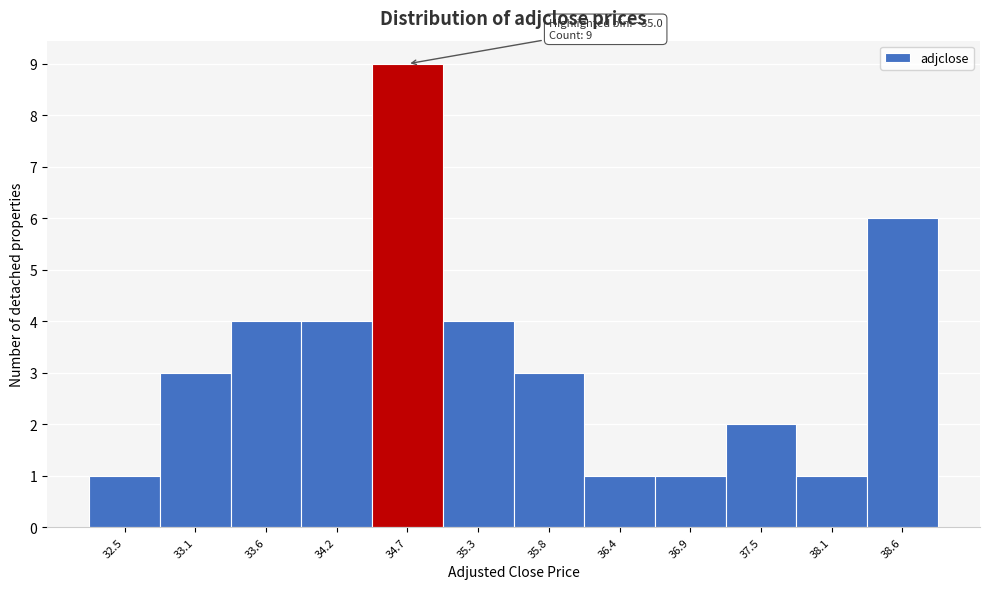

Reading right to left, list all the values displayed in this chart.

6	1	2	1	1	3	4	9	4	4	3	1